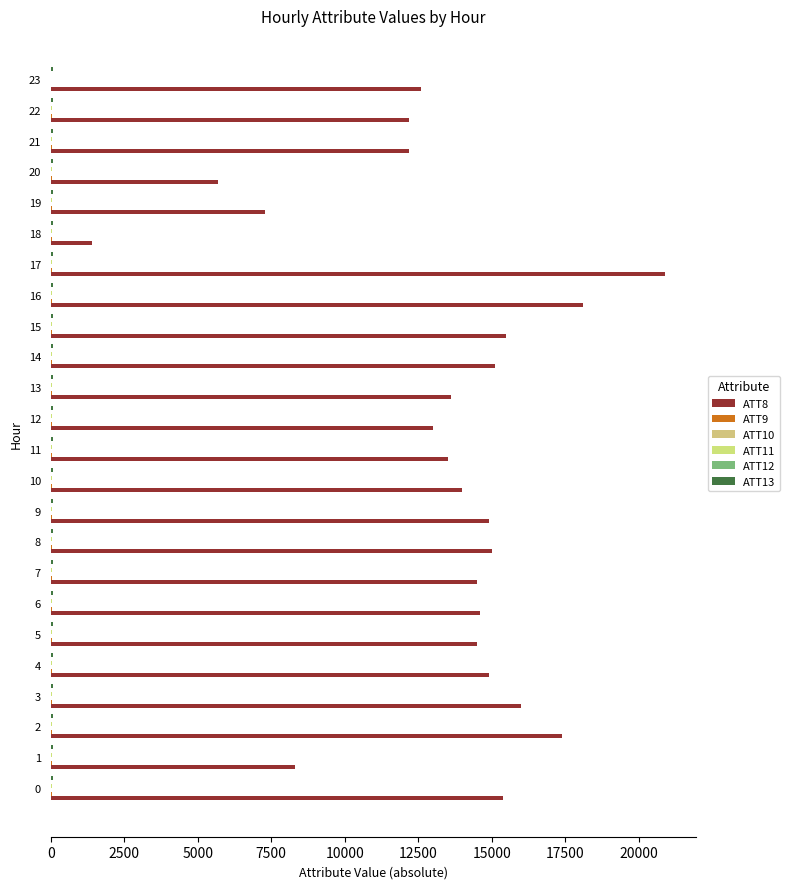

Where is ATT9 nearest to the value 29?

10